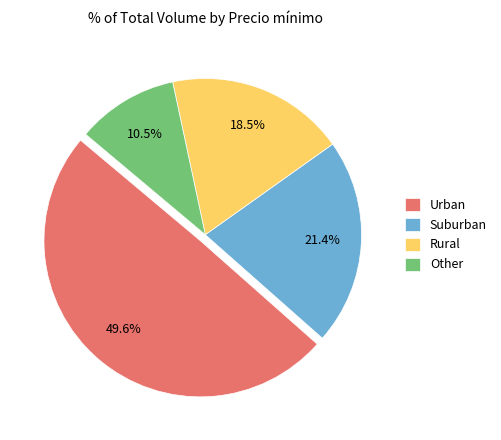

Between Rural and Suburban, which is larger?

Suburban